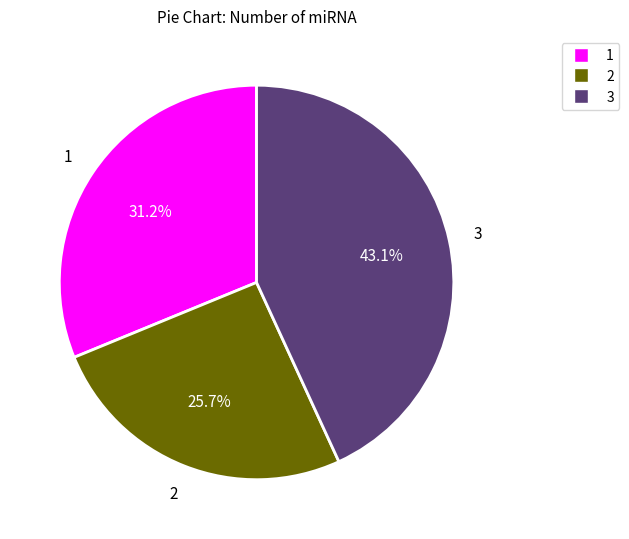

Count the number of slices in the pie.

3